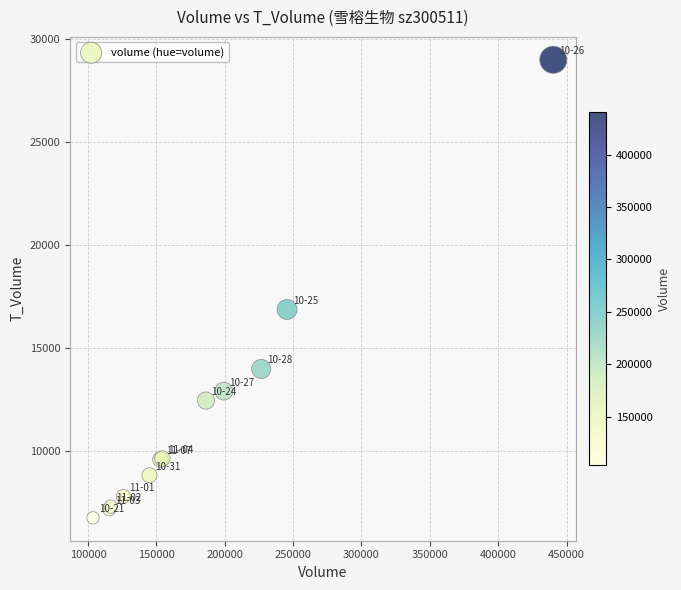

What Y value in the scatter plot is closest to 17868?

16866